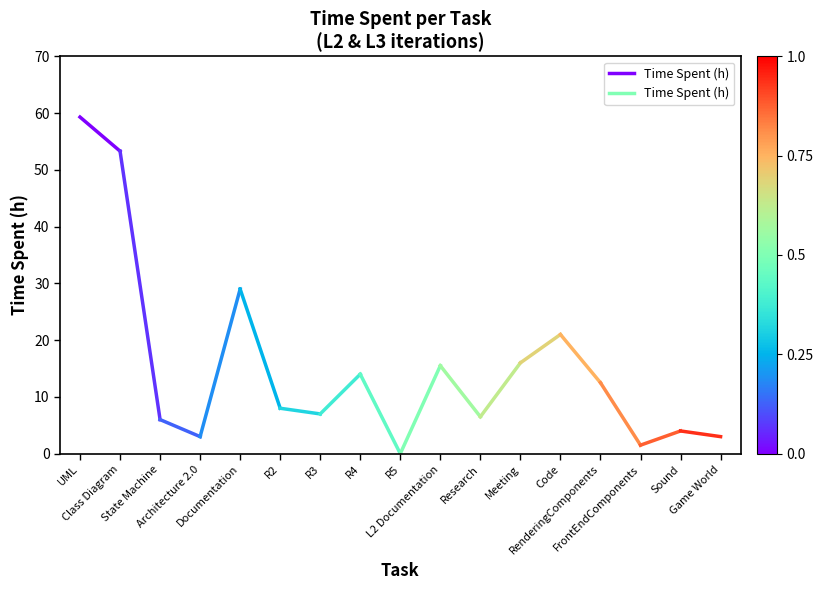

What is the approximate value at Class Diagram?

53.3